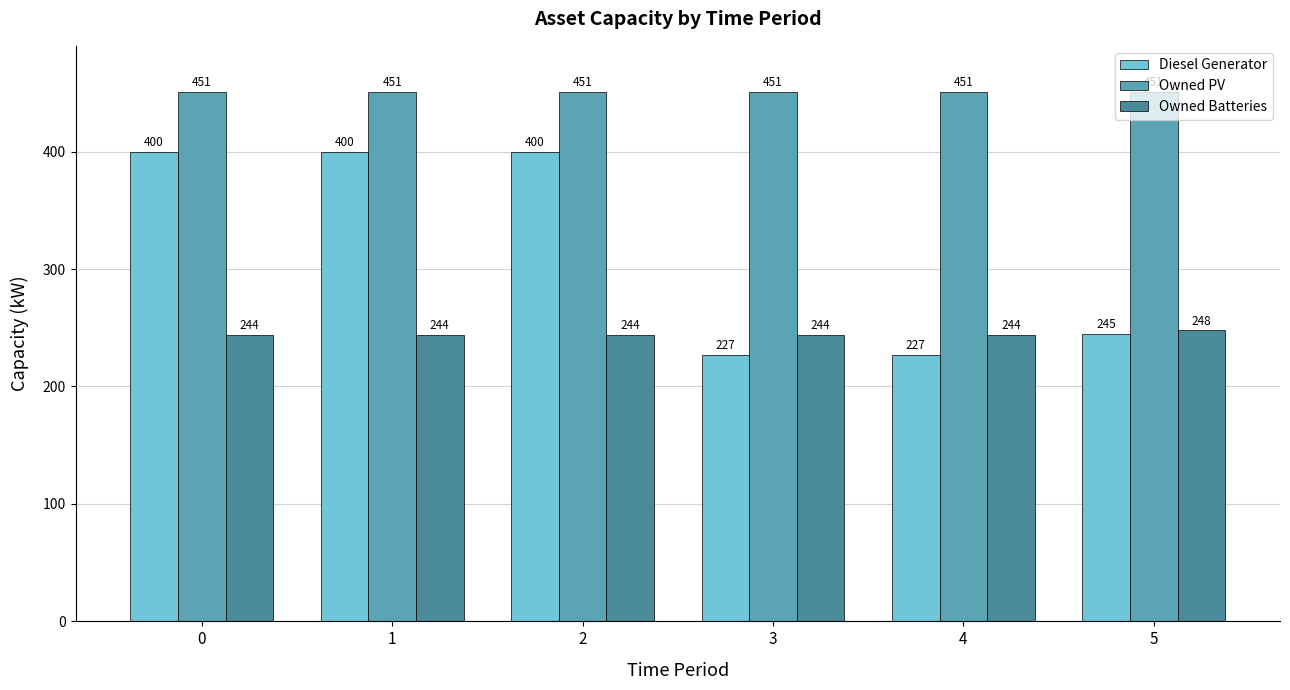

What is the value of the Diesel Generator bar at the 1st from the left?

400